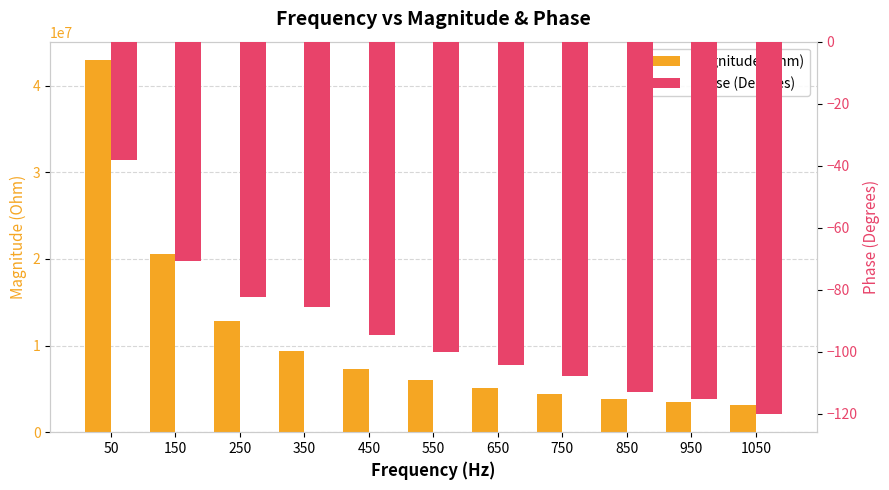

At which label does Phase (Degrees) reach its peak?

50